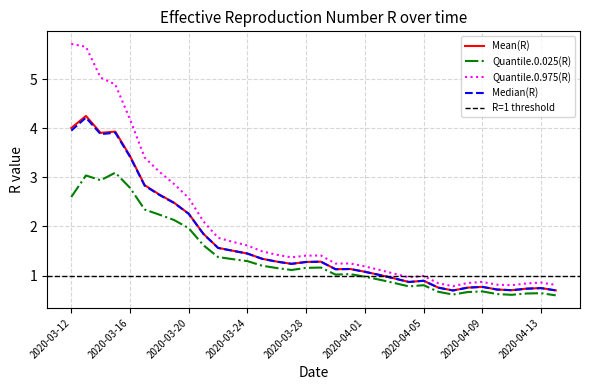

What is the sum of the Quantile.0.025(R) values at 2020-04-14 and 2020-03-26?

1.7